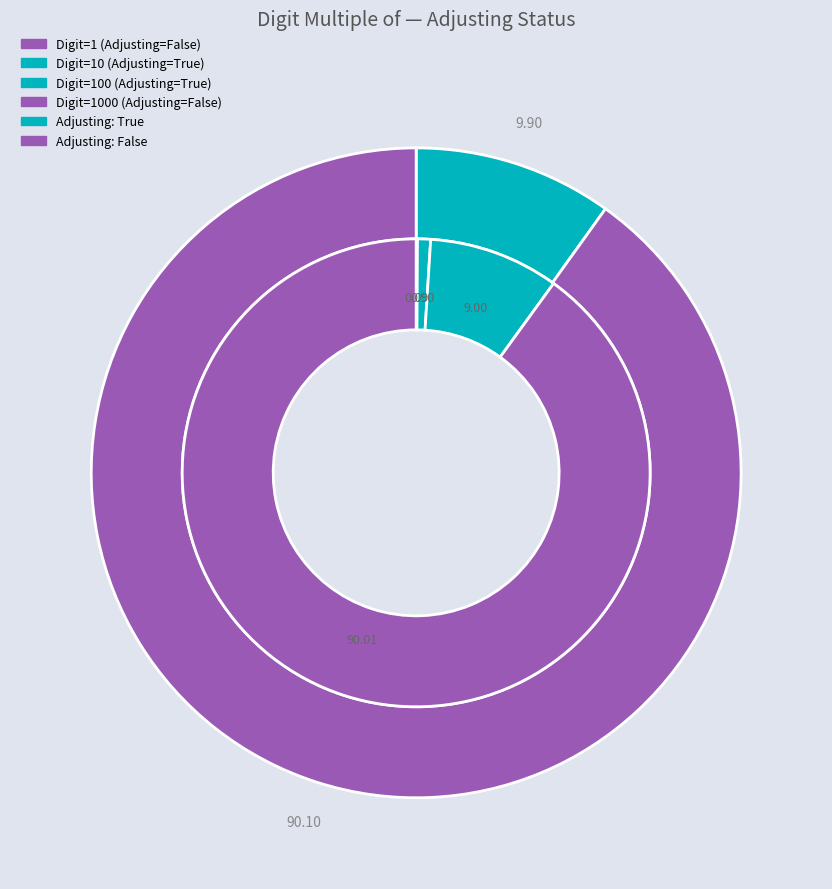

Count the number of slices in the pie.

4